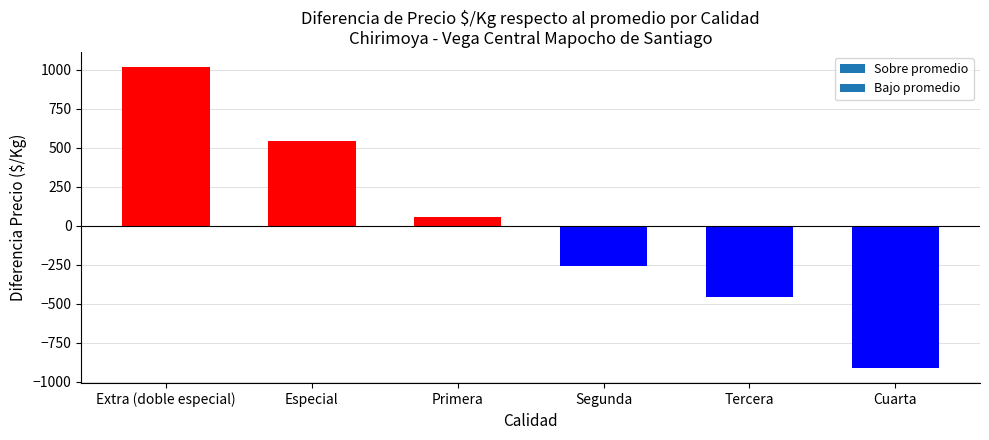

The chart shows a value of -102.5 at Segunda. True or false?

False